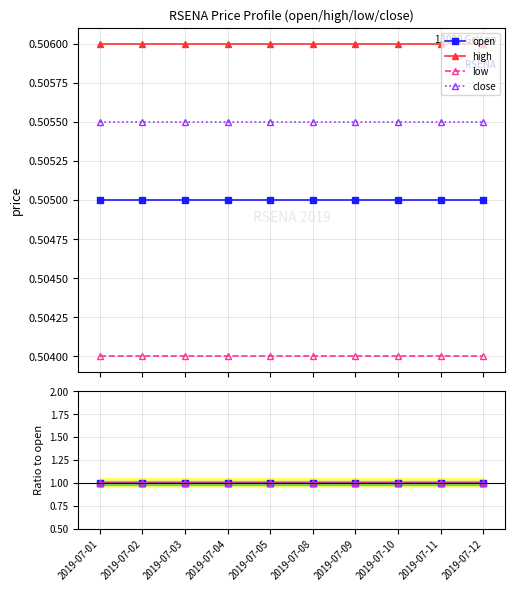

Which series changed the most between 2019-07-10 and 2019-07-12?

open